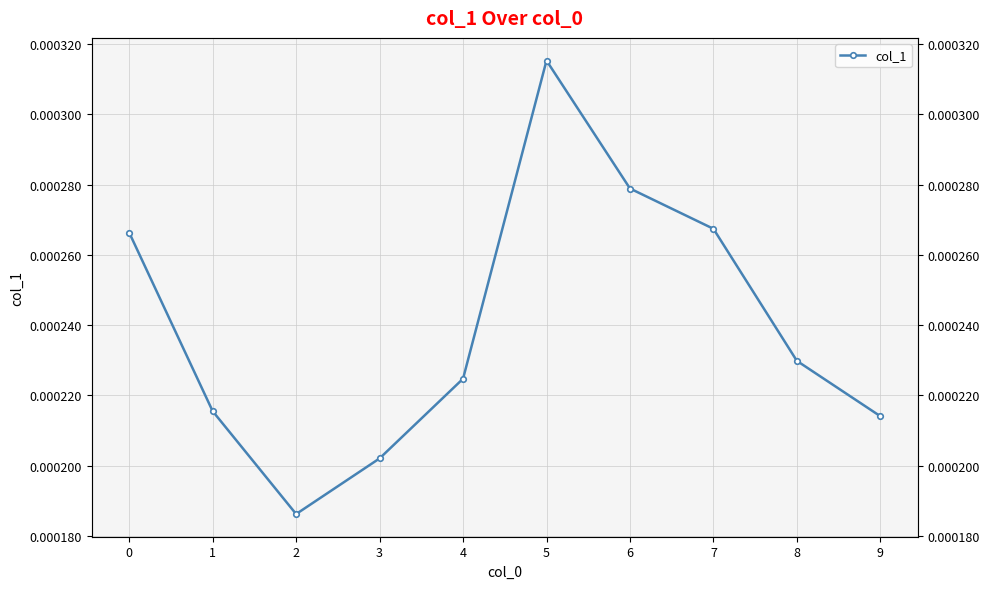

Which category has the highest value across all series?

5